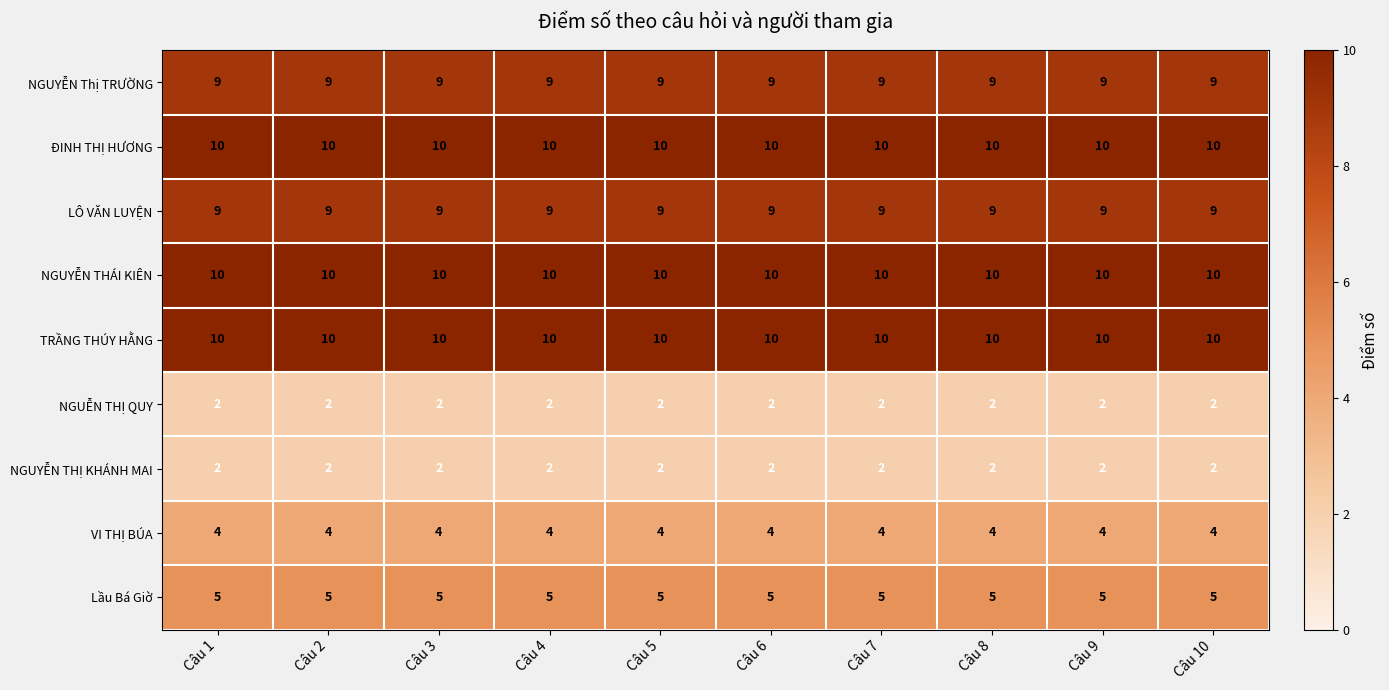

What is the approximate value of NGUYỄN Thị TRƯỜNG at Câu 4?

9